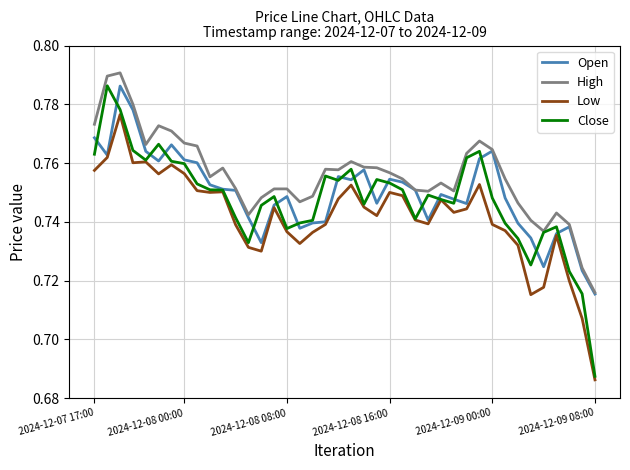

True or false: Low and High intersect in this chart.

False